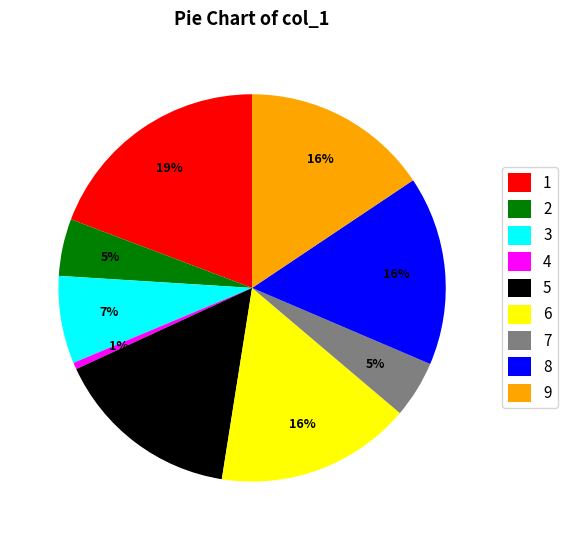

Count the number of slices in the pie.

9